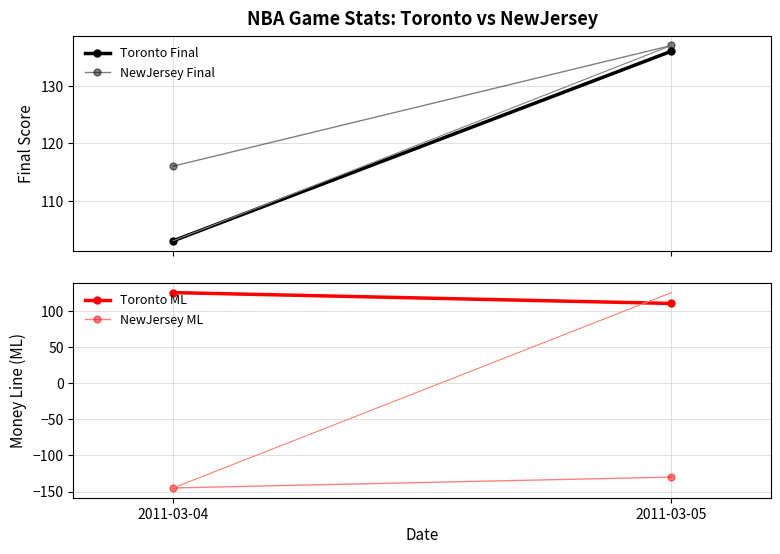

At which category is the sum across all series the highest?

2011-03-05